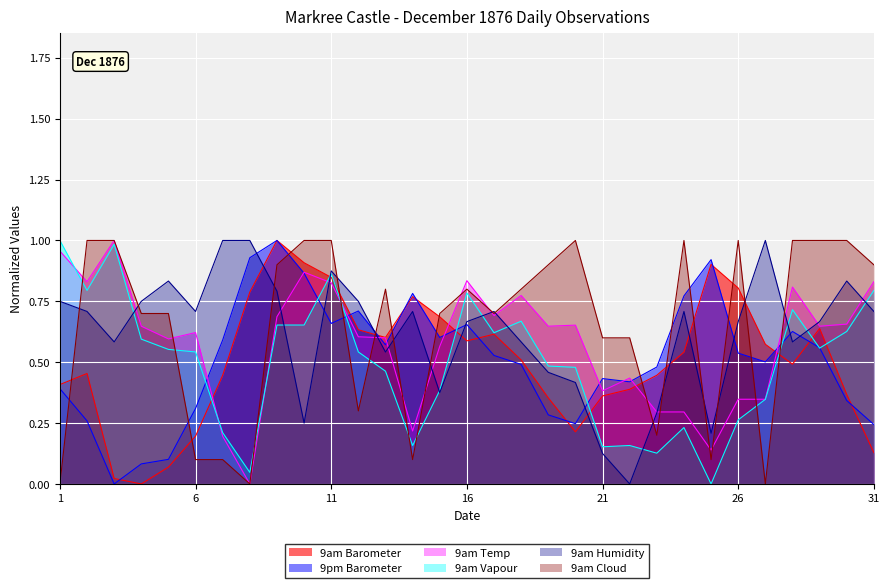

Does the chart display data point markers on the line(s)?

No